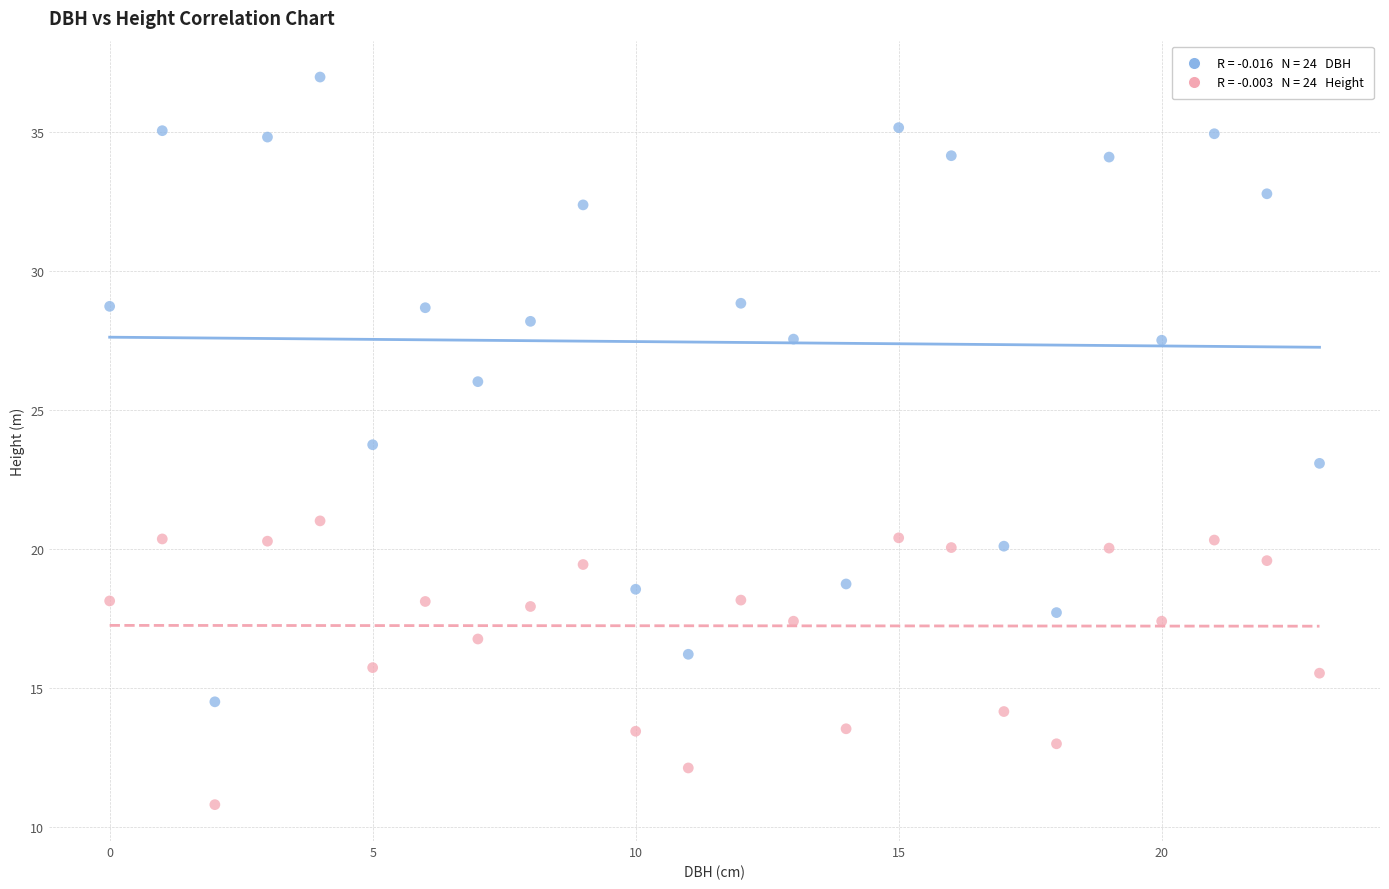

Across all data points, what is the range of Y values (max minus min)?

26.2